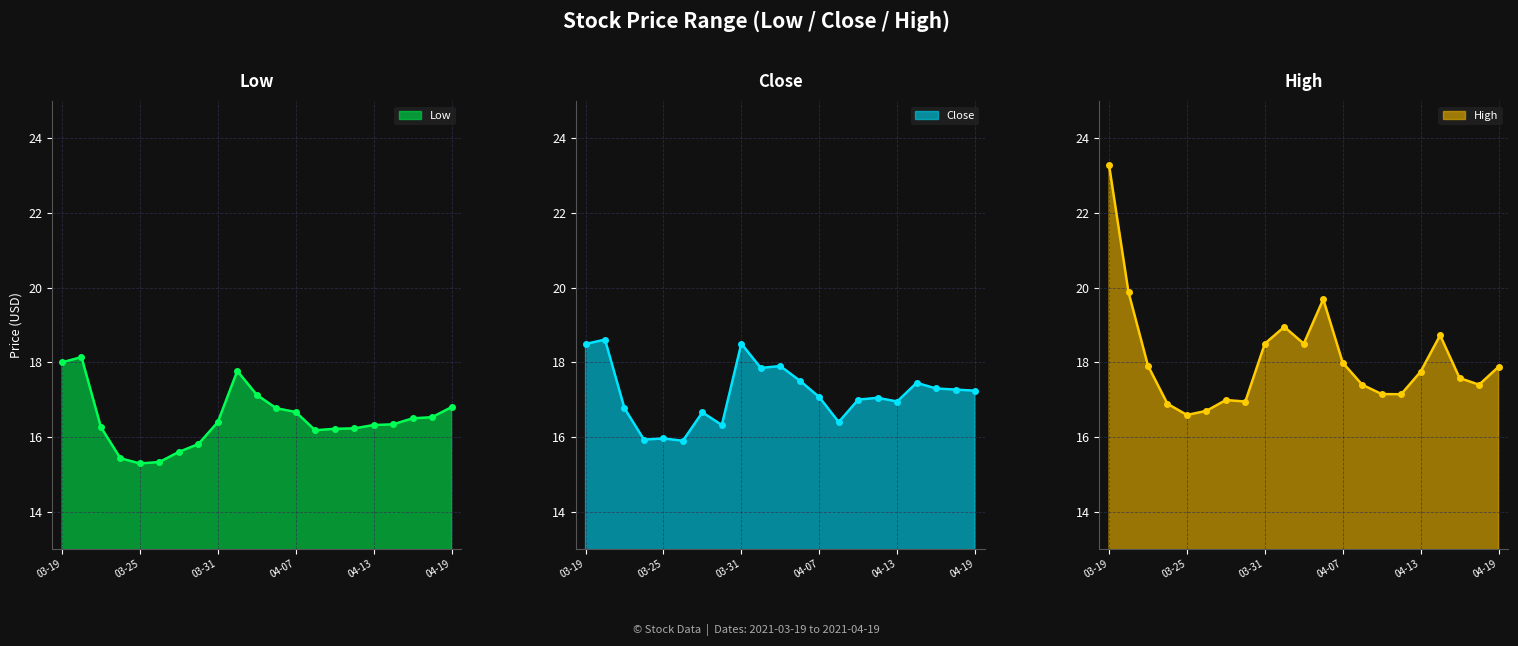

The value of High at 2021-04-12 is 3.7. True or false?

False